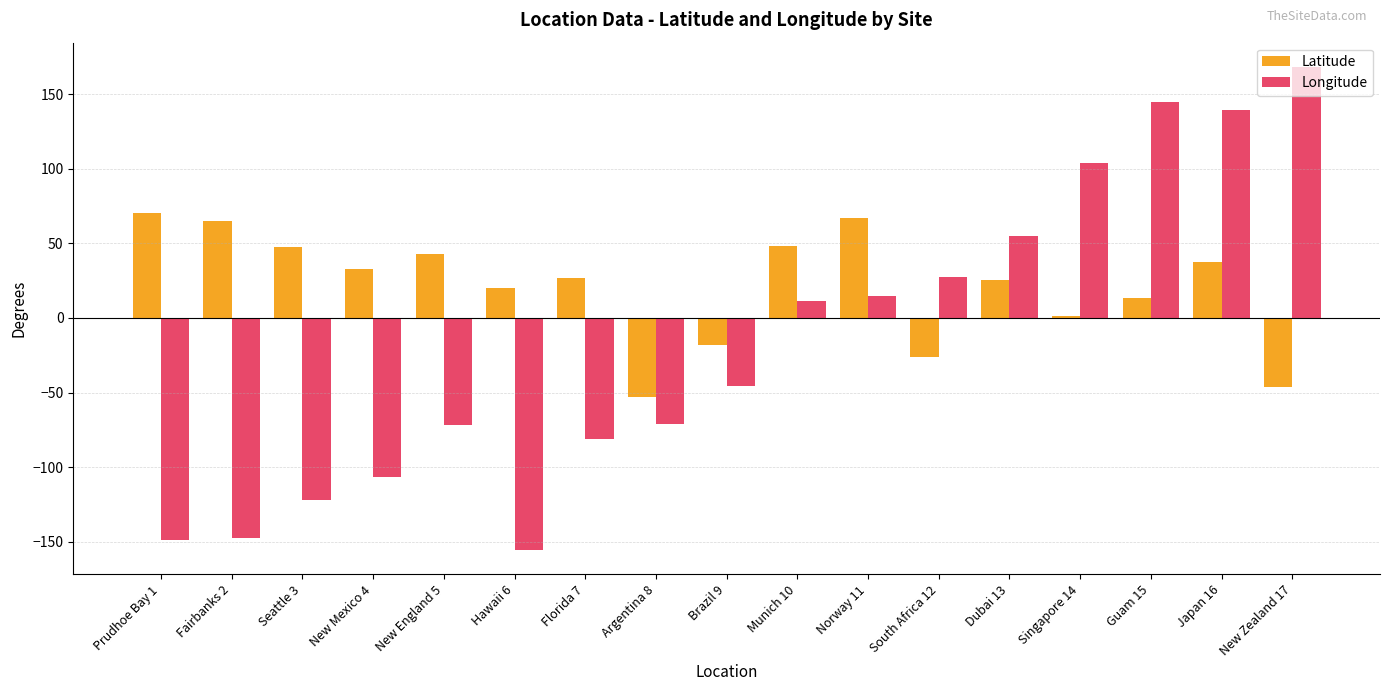

The value of Latitude at New Zealand 17 is -46.5. True or false?

True